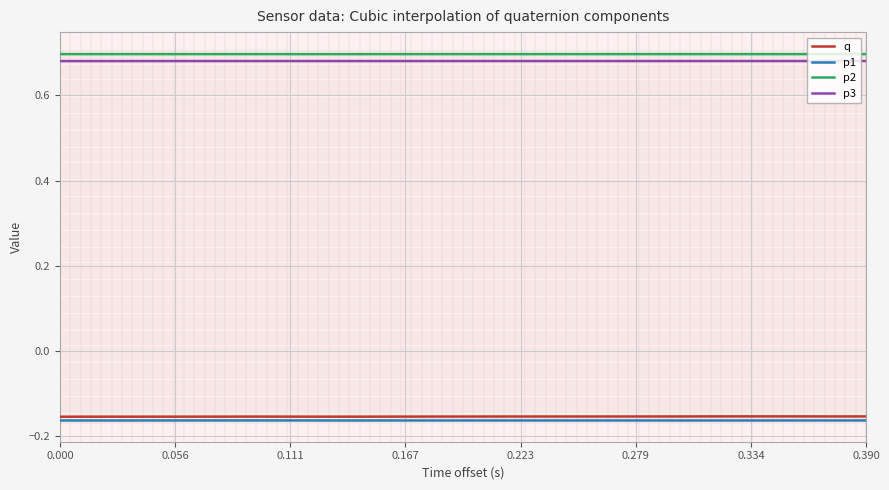

True or false: p3 and p2 intersect in this chart.

False